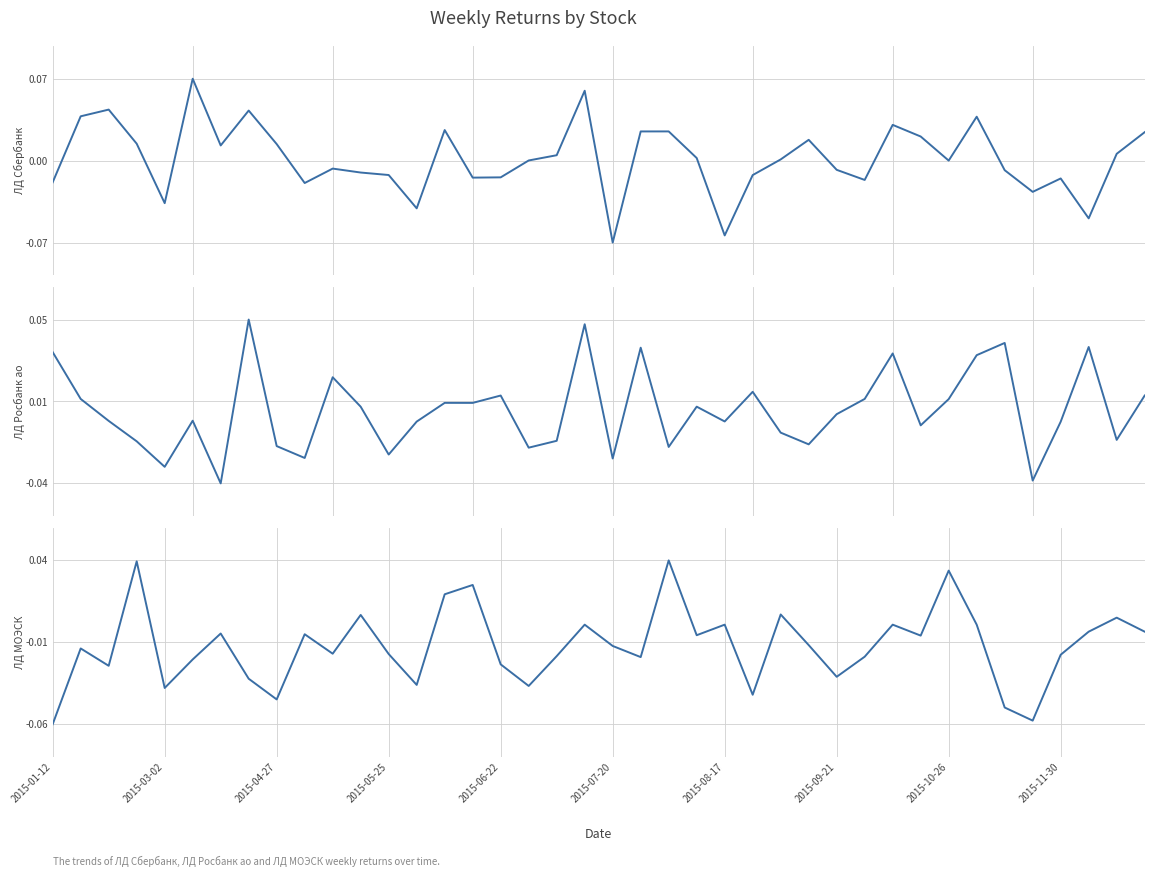

What is the minimum value for ЛД МОЭСК?

-0.1